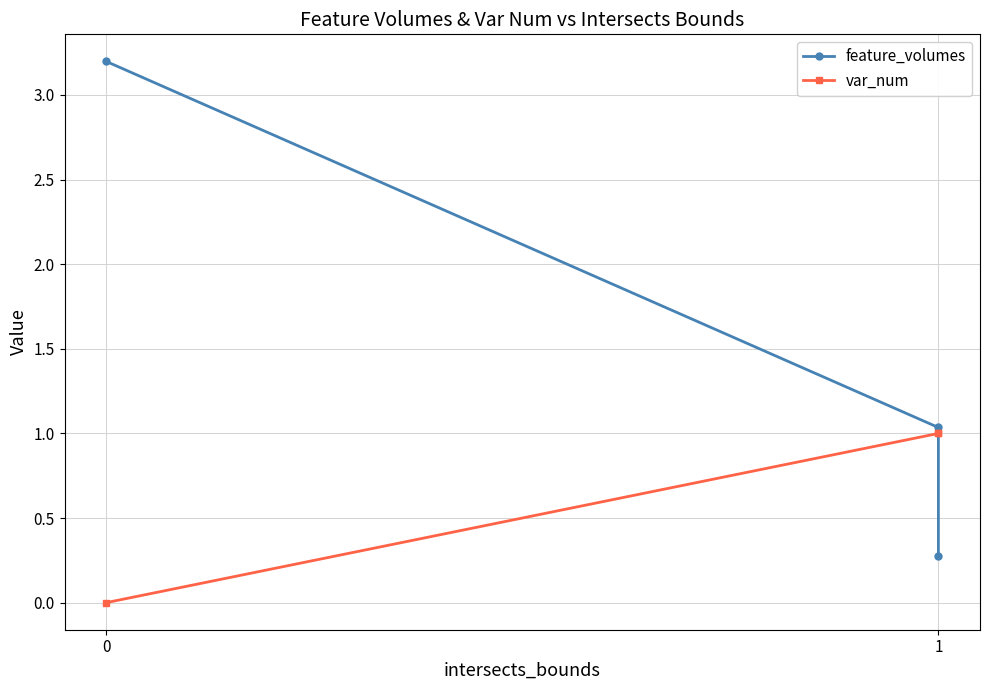

The var_num series shows 0.6 at 2. True or false?

False